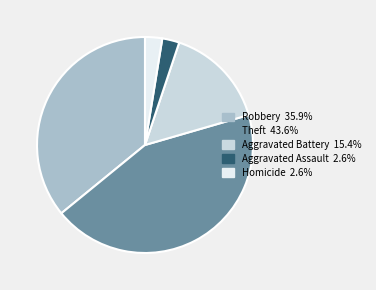

Does any single category account for the majority?

No